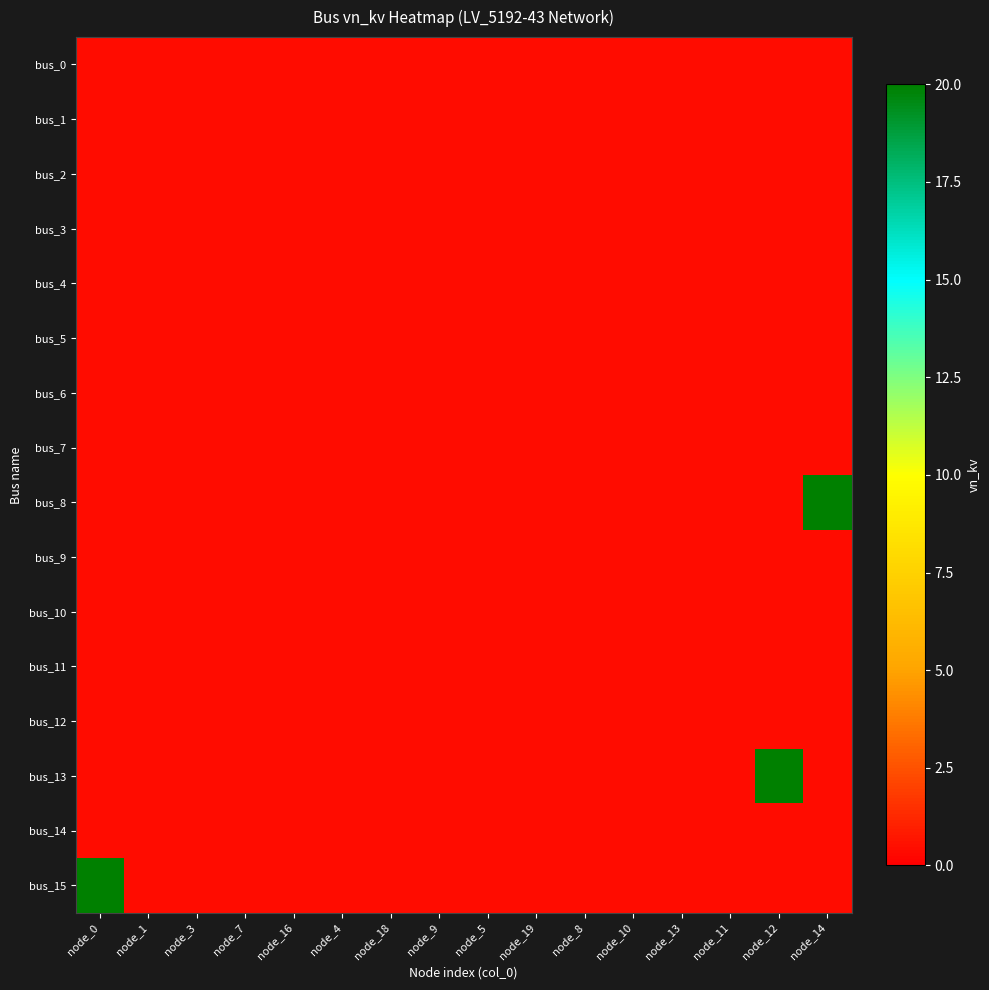

At which category is the sum across all series the highest?

node_0